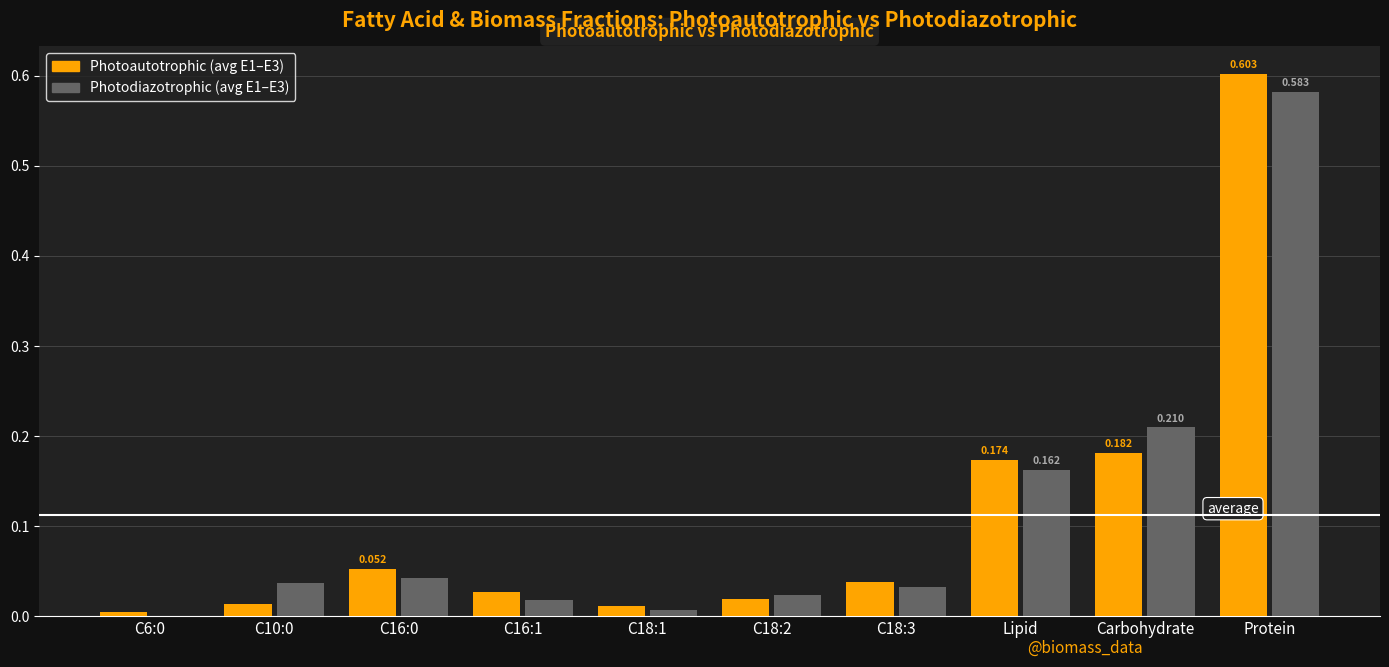

At which category does the chart reach its peak across all series?

Protein